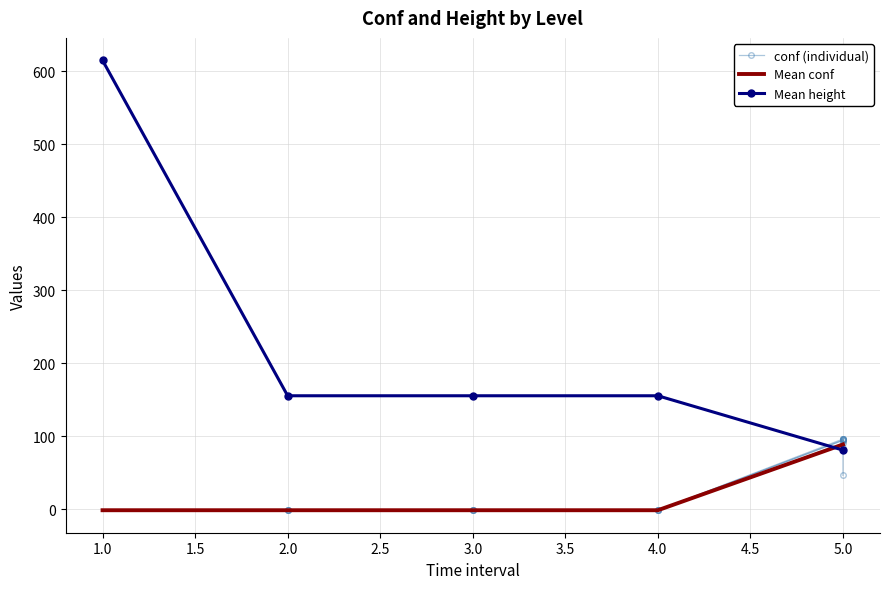

Rank the series by their maximum value, from lowest to highest.

conf, height